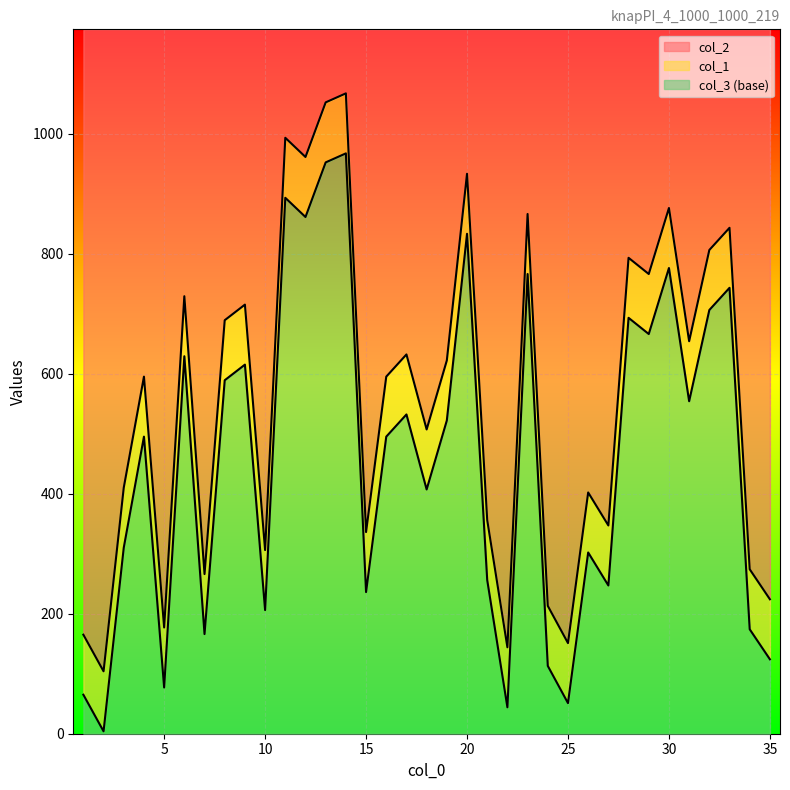

How many lines are shown in the chart?

3